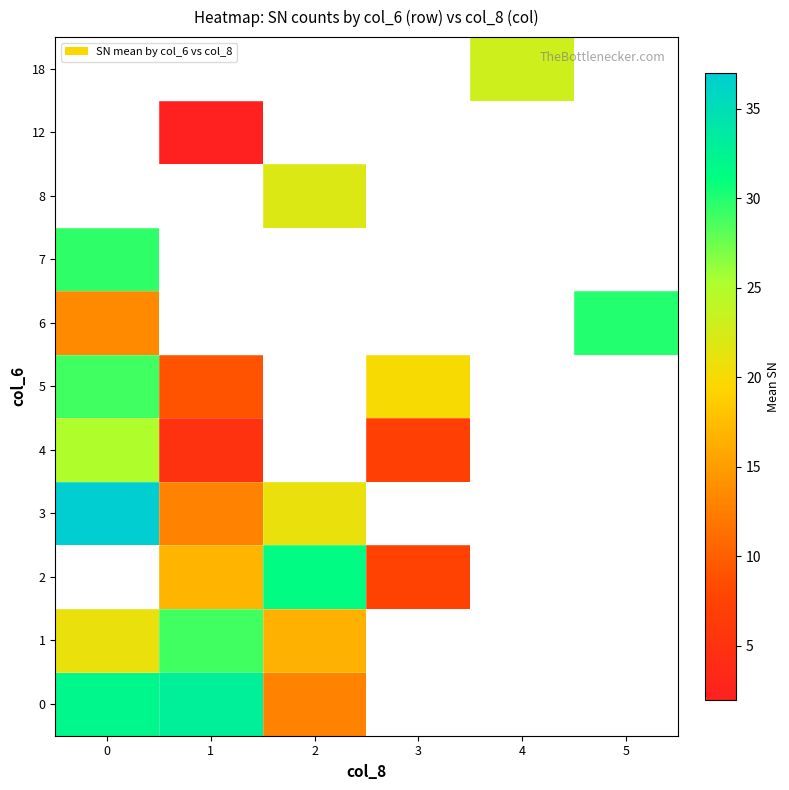

True or false: 5 has a value of 29.0 at 0.

True